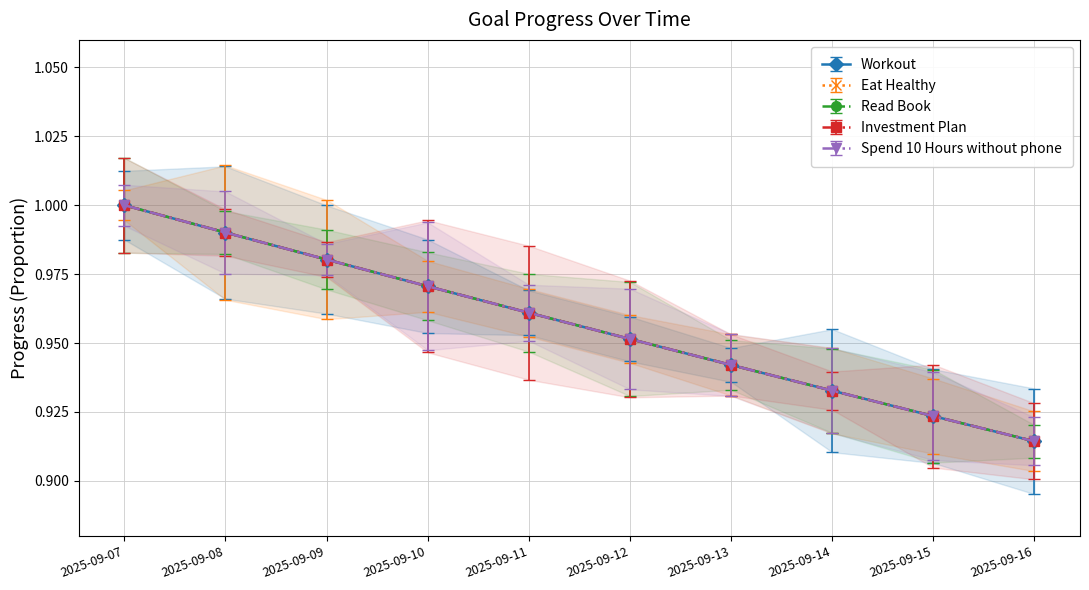

Reading right to left, what are all the values shown in this chart?

Workout: 2025-09-16=0.9	2025-09-15=0.9	2025-09-14=0.9	2025-09-13=0.9	2025-09-12=1.0	2025-09-11=1.0	2025-09-10=1.0	2025-09-09=1.0	2025-09-08=1.0	2025-09-07=1.0
Eat Healthy: 2025-09-16=0.9	2025-09-15=0.9	2025-09-14=0.9	2025-09-13=0.9	2025-09-12=1.0	2025-09-11=1.0	2025-09-10=1.0	2025-09-09=1.0	2025-09-08=1.0	2025-09-07=1.0
Read Book: 2025-09-16=0.9	2025-09-15=0.9	2025-09-14=0.9	2025-09-13=0.9	2025-09-12=1.0	2025-09-11=1.0	2025-09-10=1.0	2025-09-09=1.0	2025-09-08=1.0	2025-09-07=1.0
Investment Plan: 2025-09-16=0.9	2025-09-15=0.9	2025-09-14=0.9	2025-09-13=0.9	2025-09-12=1.0	2025-09-11=1.0	2025-09-10=1.0	2025-09-09=1.0	2025-09-08=1.0	2025-09-07=1.0
Spend 10 Hours without phone: 2025-09-16=0.9	2025-09-15=0.9	2025-09-14=0.9	2025-09-13=0.9	2025-09-12=1.0	2025-09-11=1.0	2025-09-10=1.0	2025-09-09=1.0	2025-09-08=1.0	2025-09-07=1.0